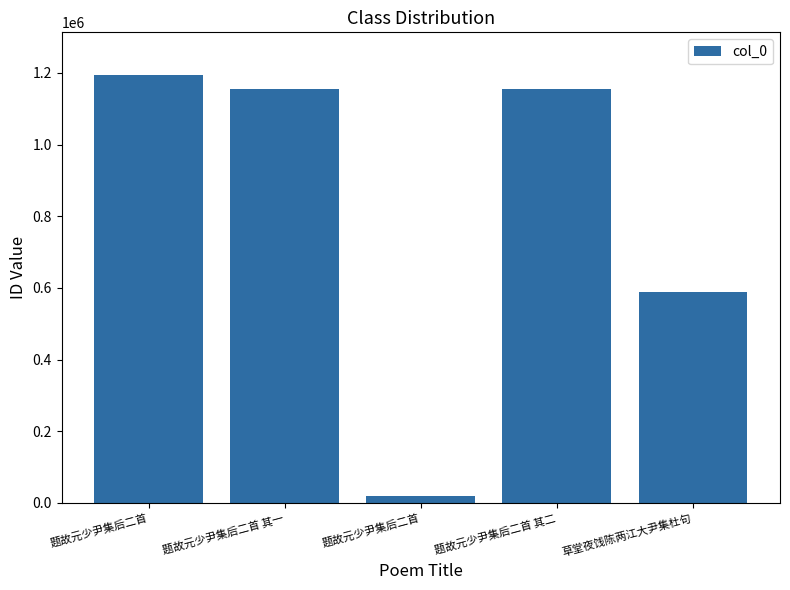

Reading right to left, transcribe all the data shown in this chart.

草堂夜饯陈两江大尹集杜句=588839	题故元少尹集后二首 其二=1155754	题故元少尹集后二首=18526	题故元少尹集后二首 其一=1155753	题故元少尹集后二首=1193951